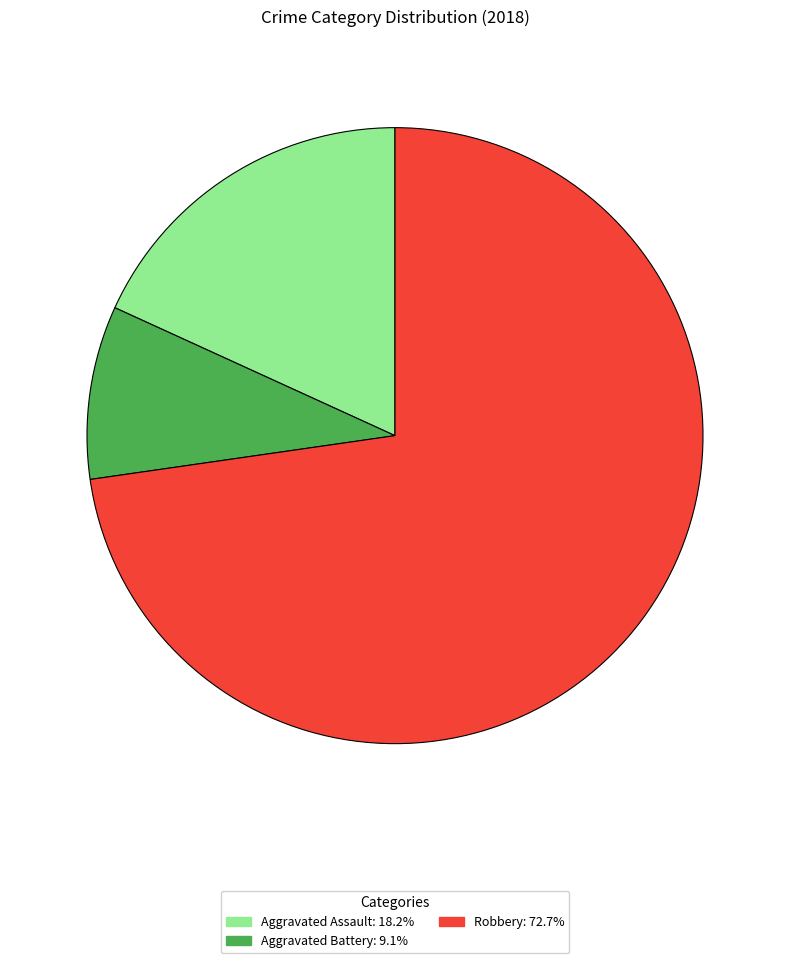

Is there a majority slice in this chart?

Yes